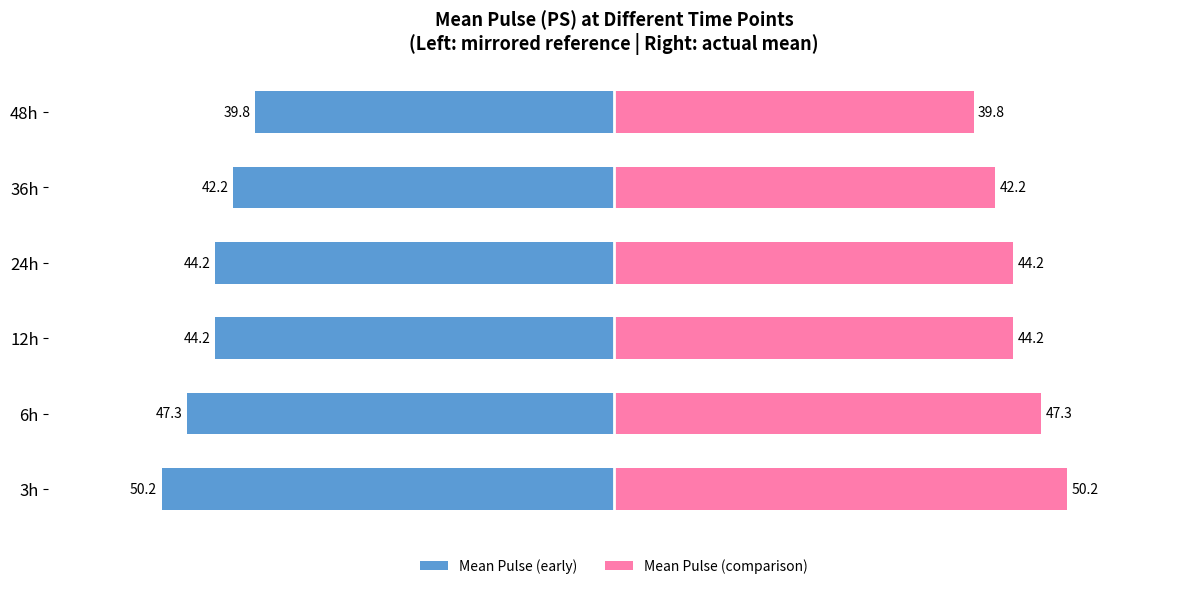

Reading left to right, extract all data points from this chart.

Mean Pulse (early): -50.2	-47.3	-44.2	-44.2	-42.2	-39.8
Mean Pulse (comparison): 50.2	47.3	44.2	44.2	42.2	39.8